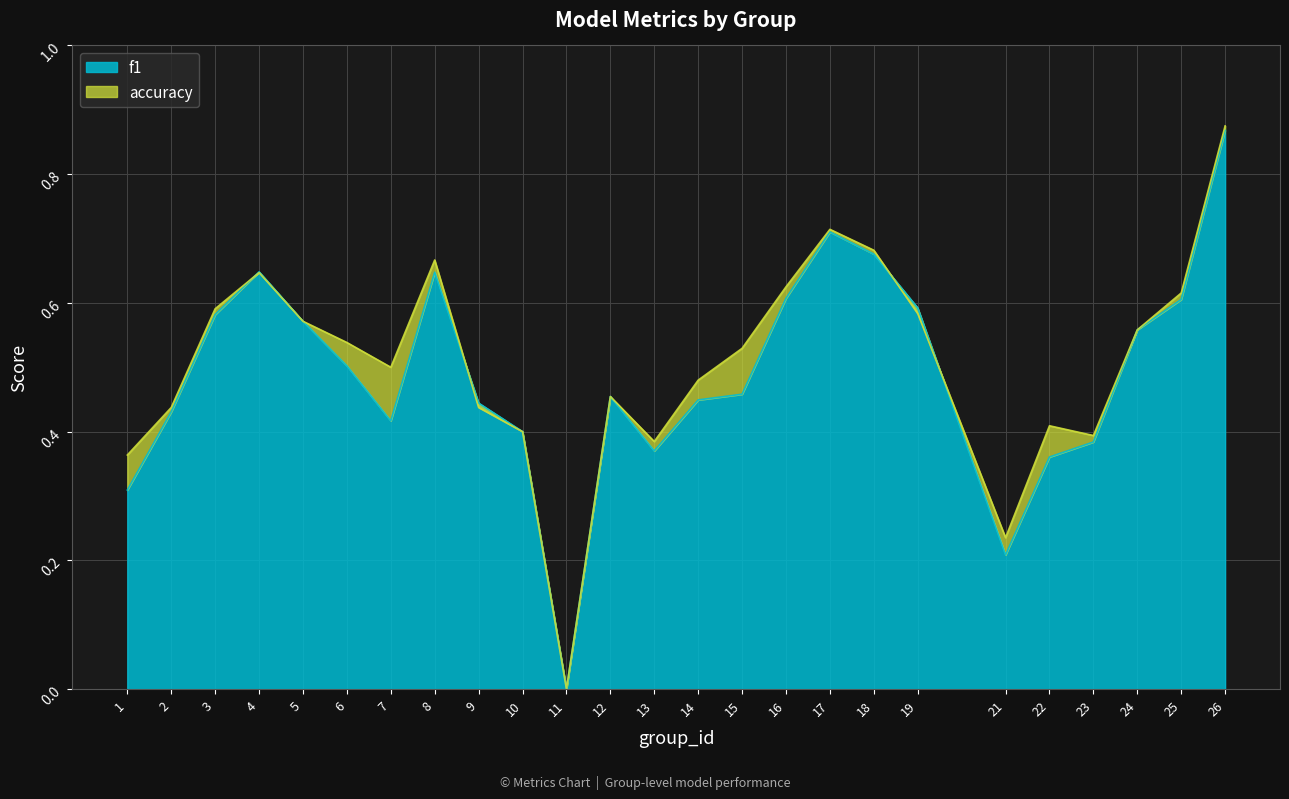

How many data points does each series have?

25